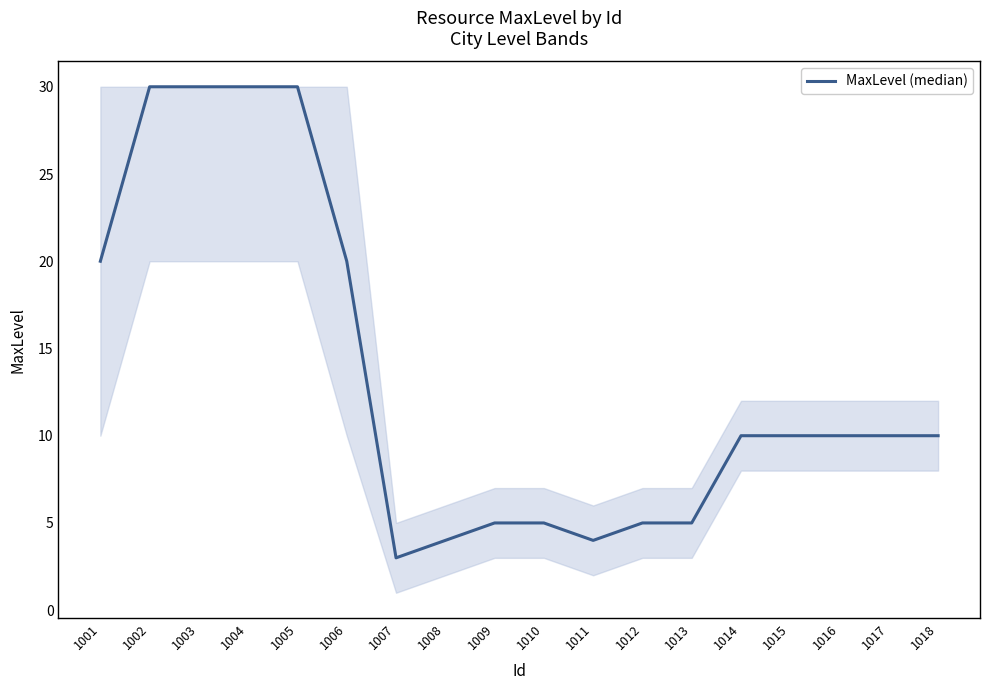

What is the greatest value displayed?

30